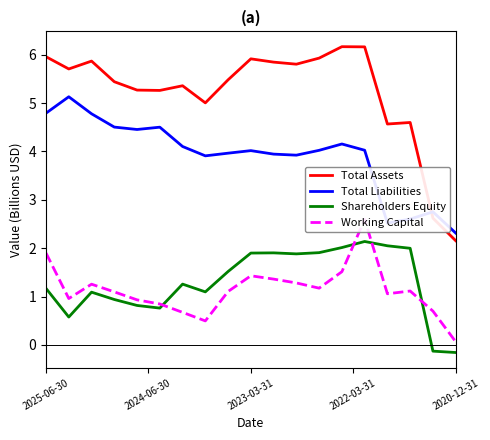

What is the highest value of the Shareholders Equity series?

2.1